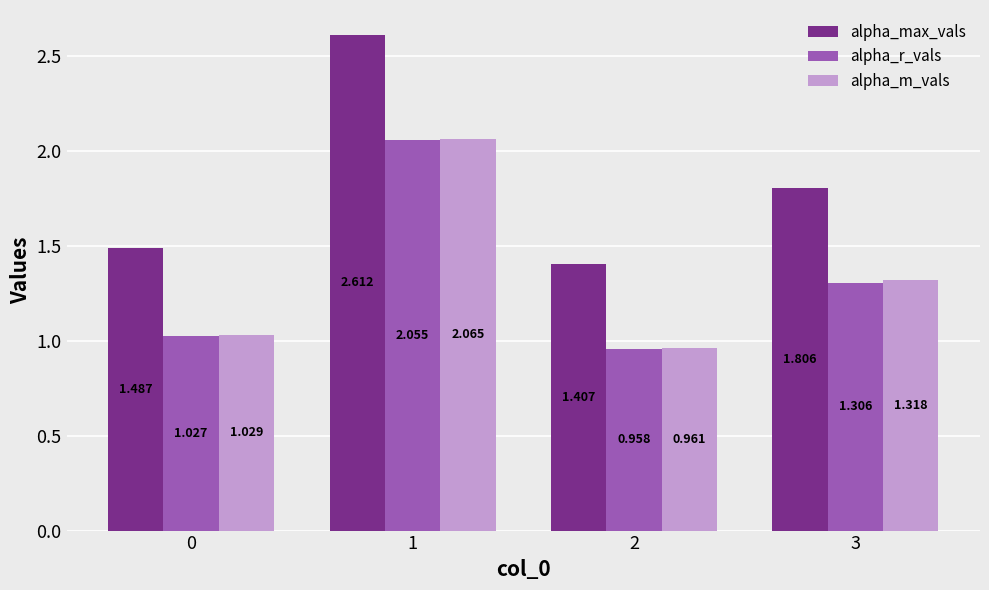

Which series has the largest total across all categories?

alpha_max_vals